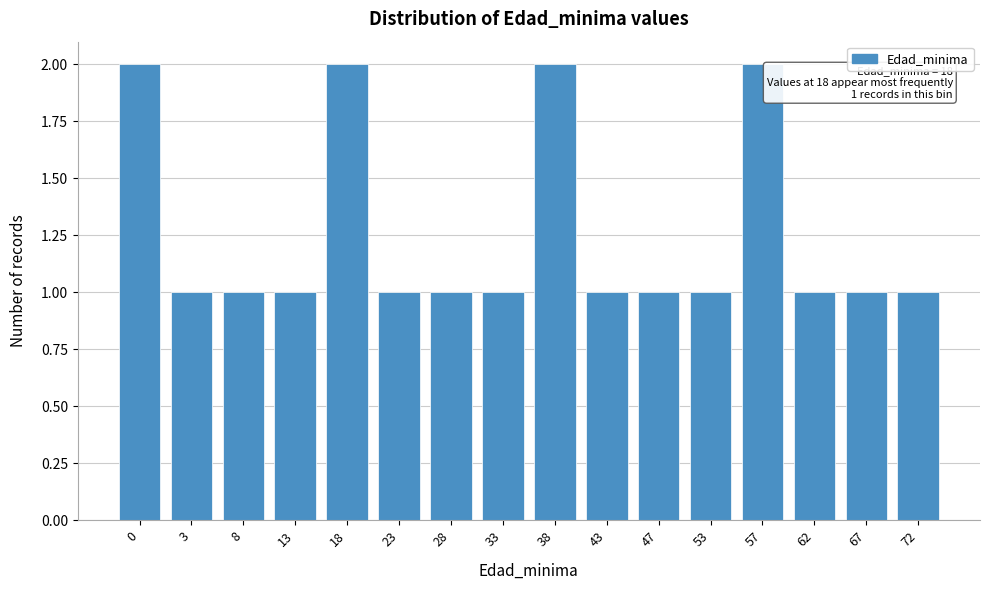

Reading left to right, extract all data points from this chart.

2	1	1	1	2	1	1	1	2	1	1	1	2	1	1	1